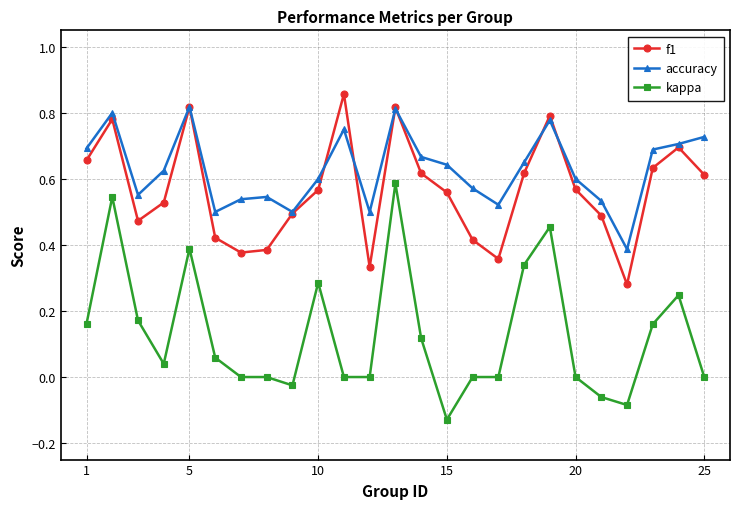

Which series has the largest total across all categories?

accuracy